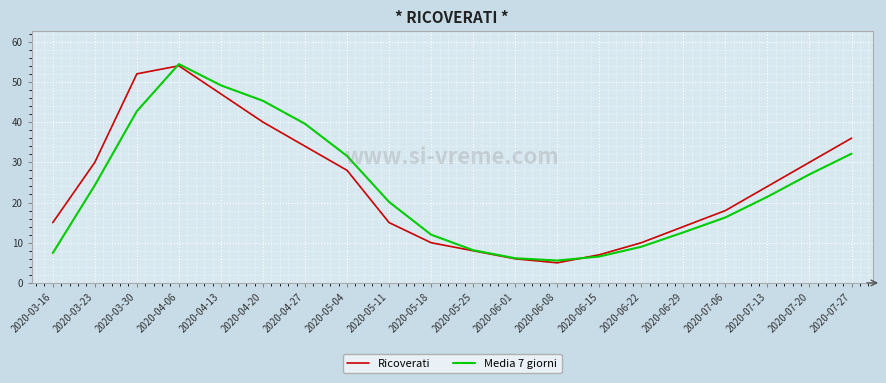

Which category has the highest value across all series?

2020-04-06